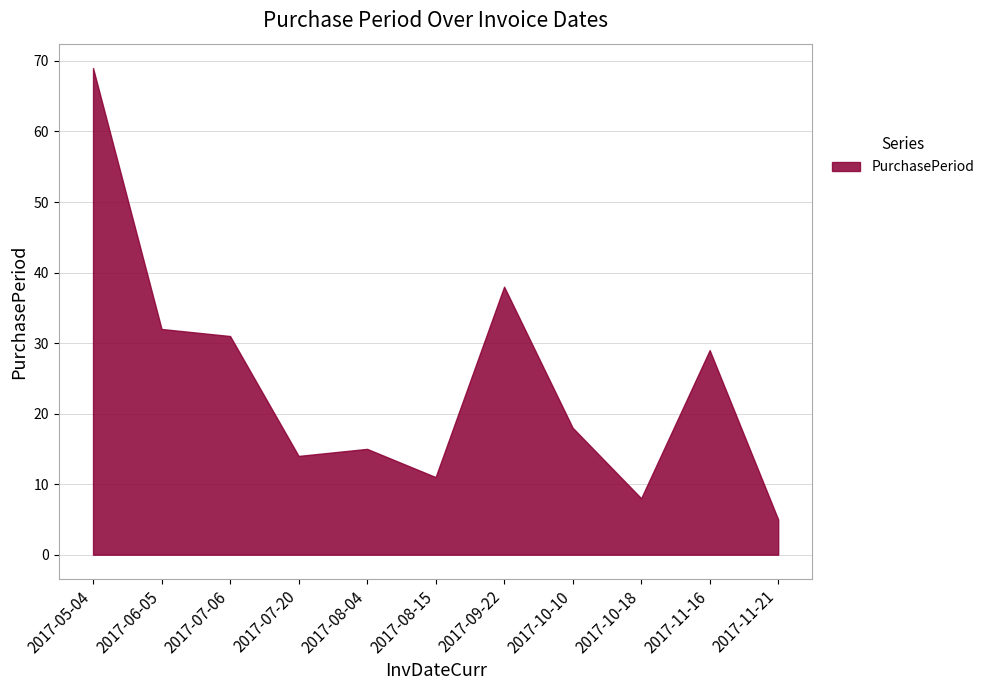

What is the ratio of the value at 2017-05-04 to the value at 2017-06-05?

2.2